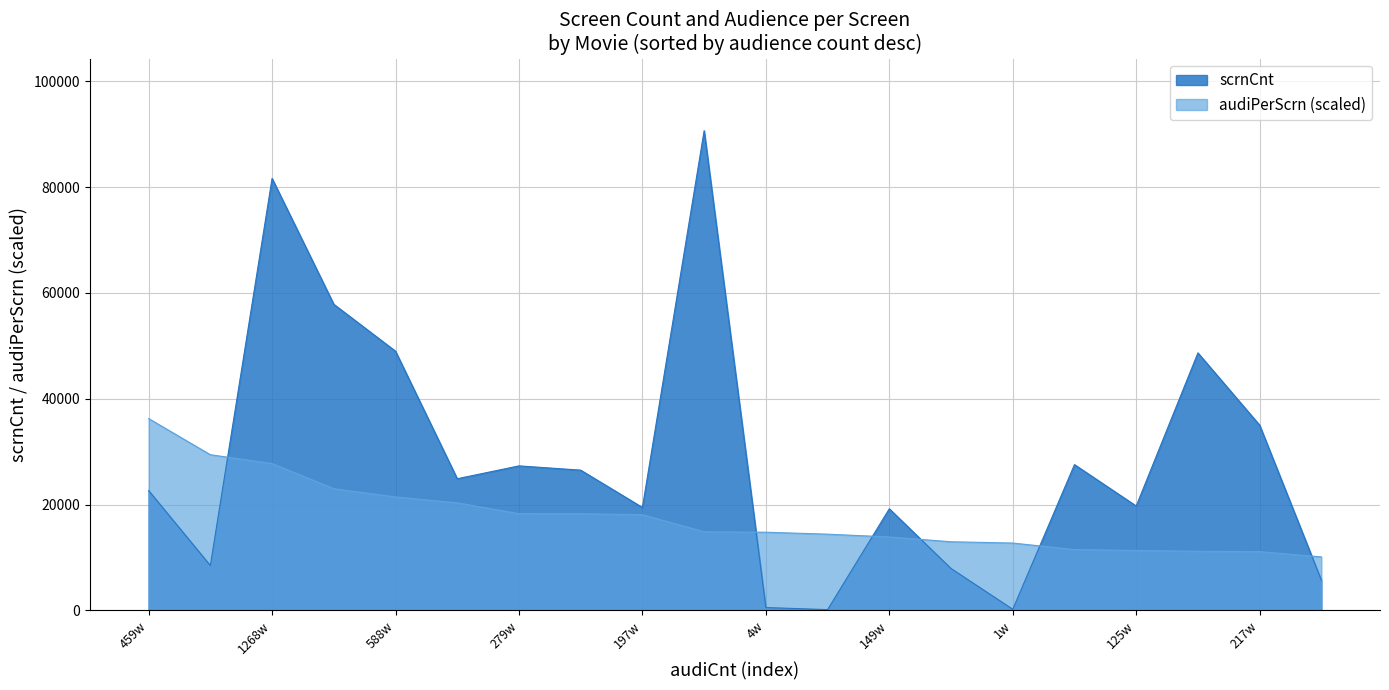

At which category does scrnCnt reach its first local valley?

1397962